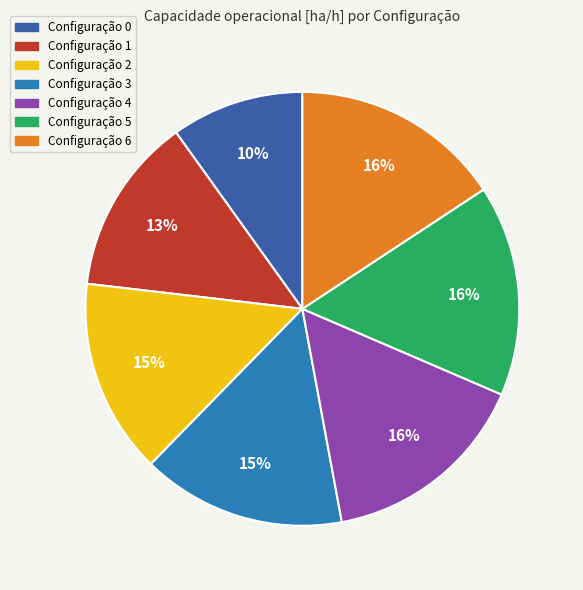

To the nearest percent, what is the combined percentage of Configuração 0 and Configuração 6?

26%